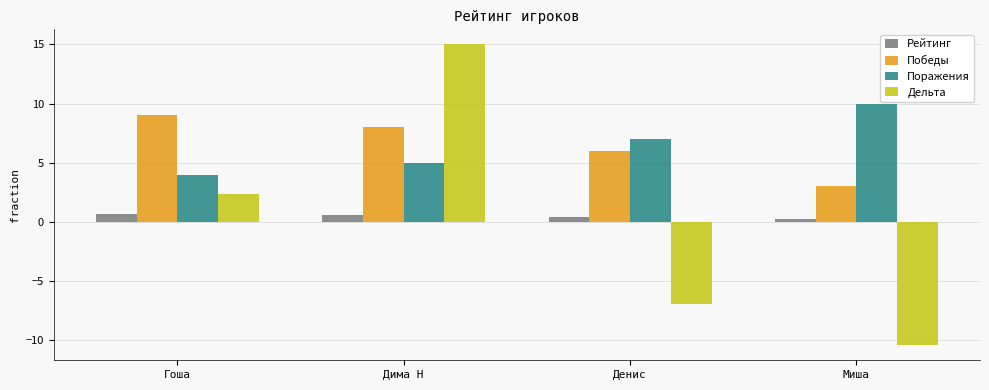

How many data points does each series have?

4